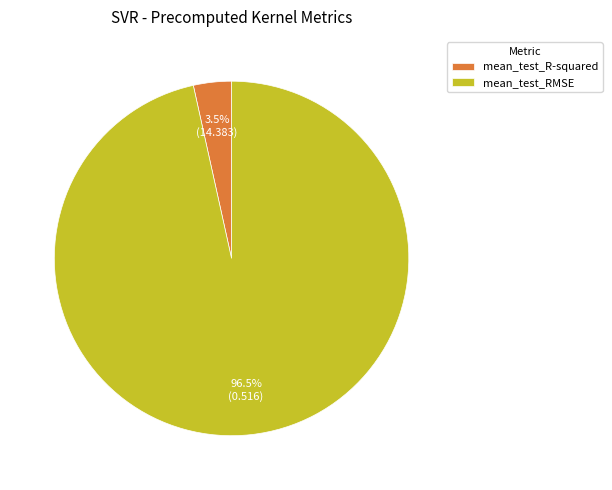

Which category accounts for the majority?

mean_test_RMSE